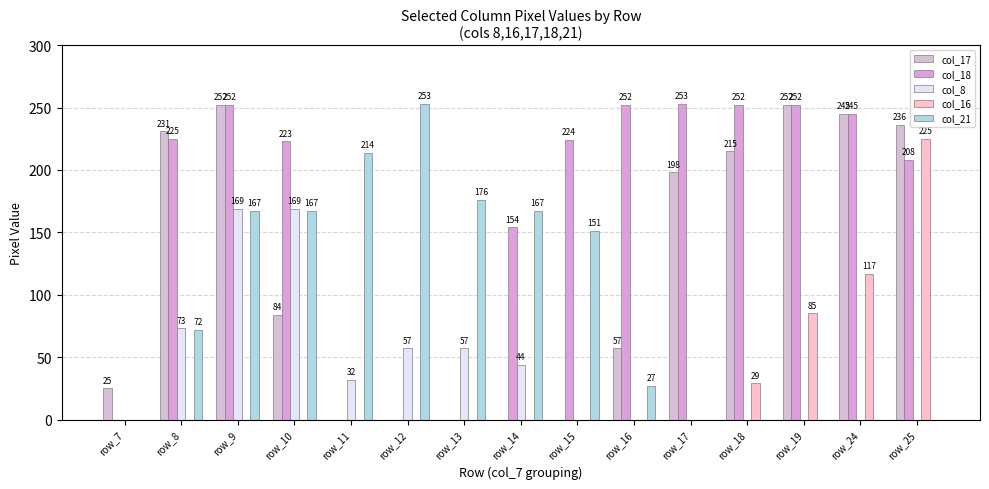

Count the number of categories in the chart.

15